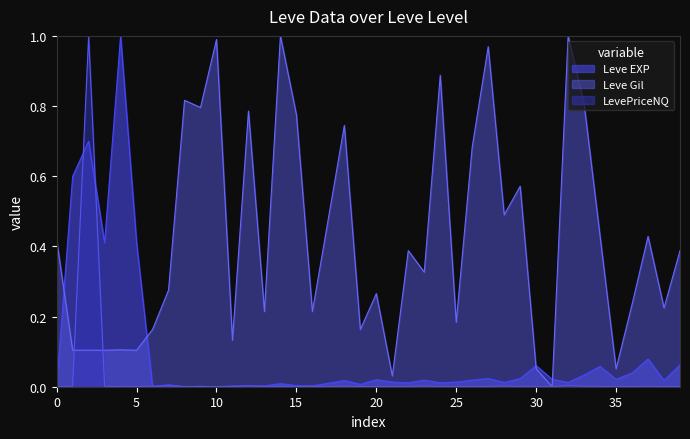

What is the difference between the maximum and minimum values in the Leve Gil series?

1.0